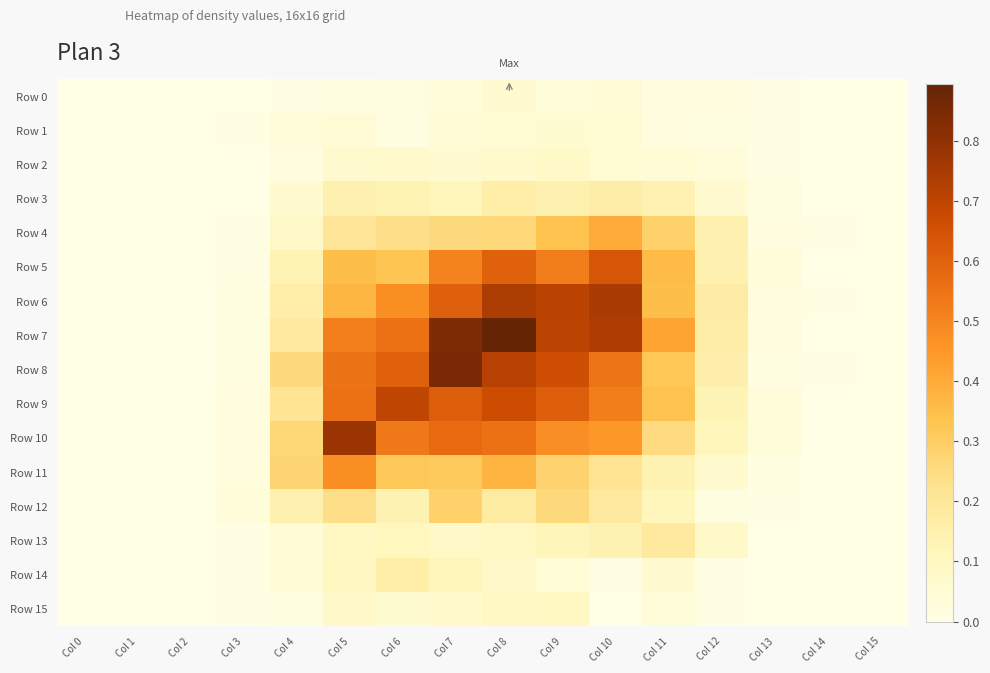

List the series in order of their peak value, highest first.

Row 7, Row 8, Row 10, Row 6, Row 9, Row 5, Row 11, Row 4, Row 12, Row 13, Row 3, Row 14, Row 15, Row 2, Row 0, Row 1